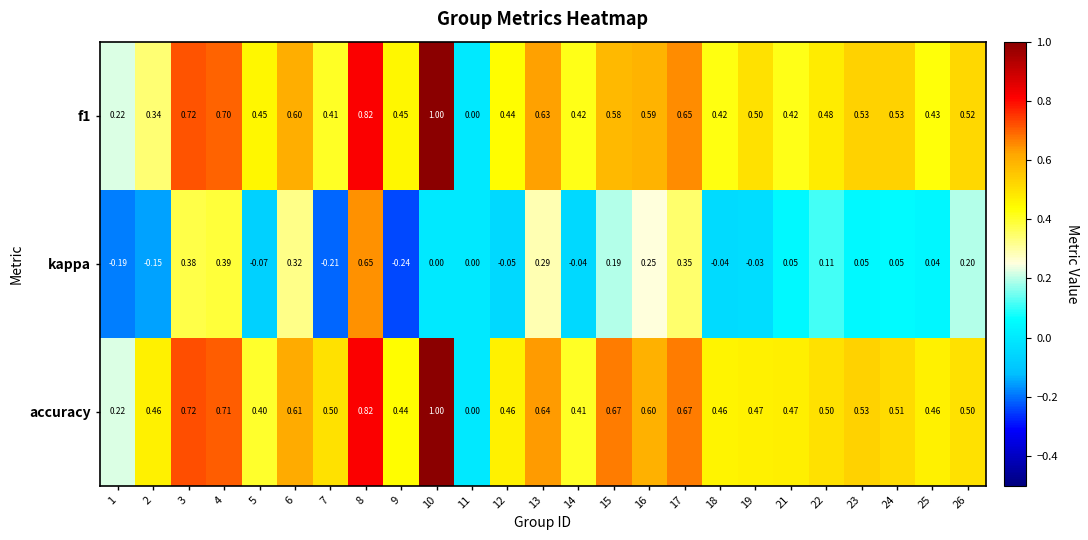

Between 11 and 25, which series saw the biggest shift?

accuracy